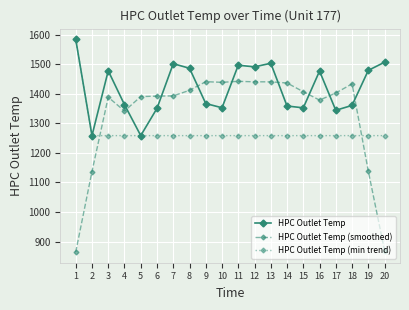

At which category does HPC Outlet Temp (smoothed) reach its first local valley?

4